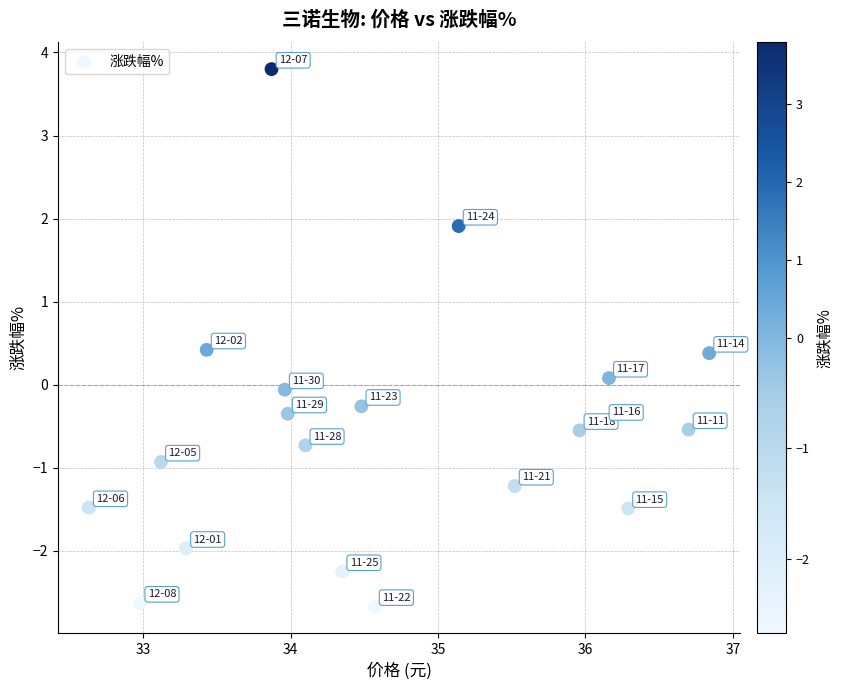

What is the range of X values (max minus min)?

4.2